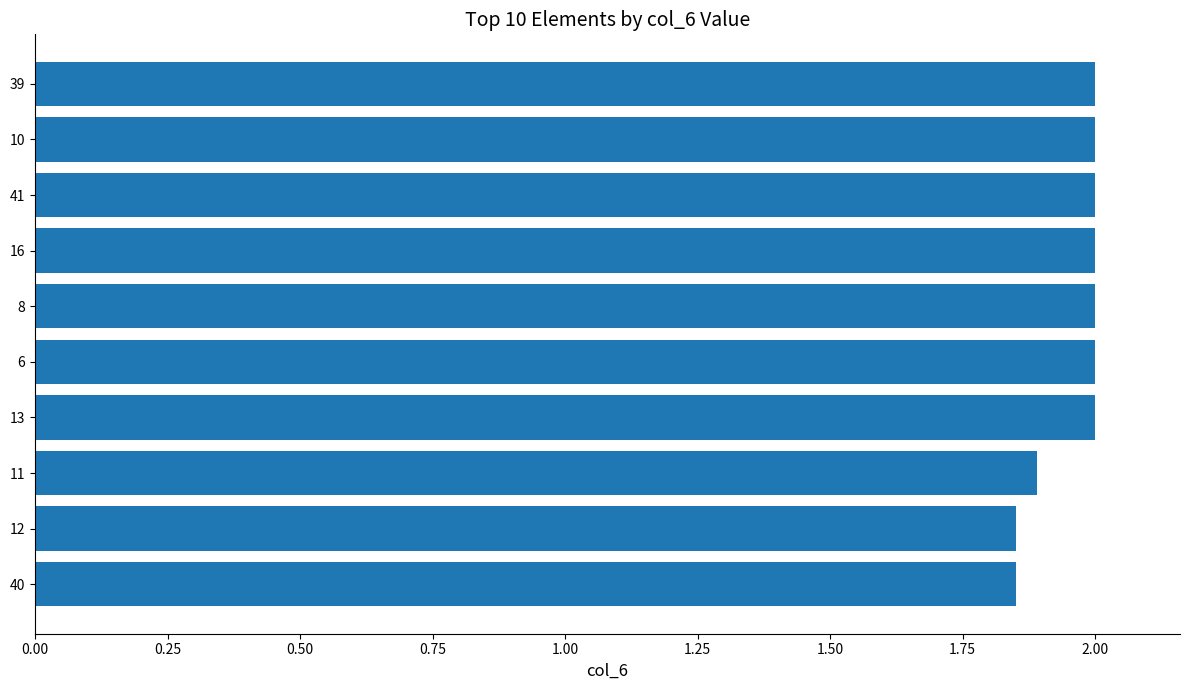

Approximately how many times larger is the value at 6 compared to 41?

1.0